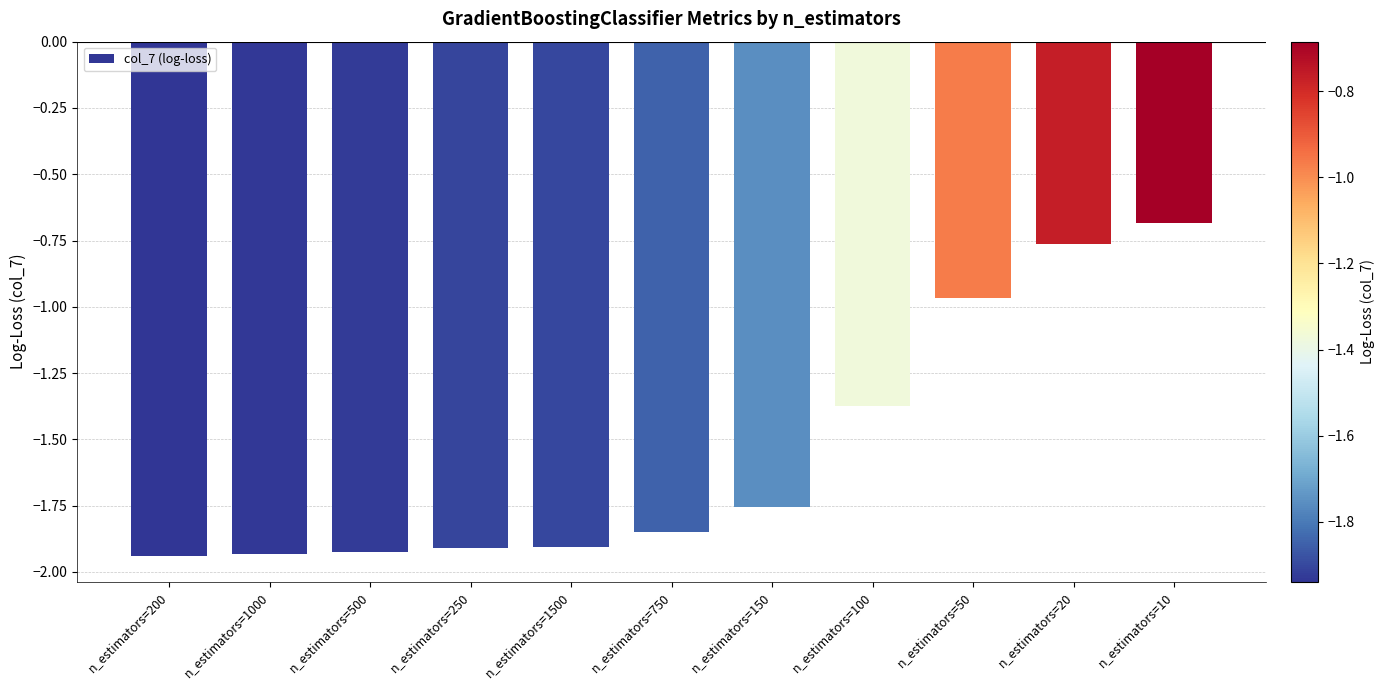

The chart shows a value of -1.9 at n_estimators=200. True or false?

True